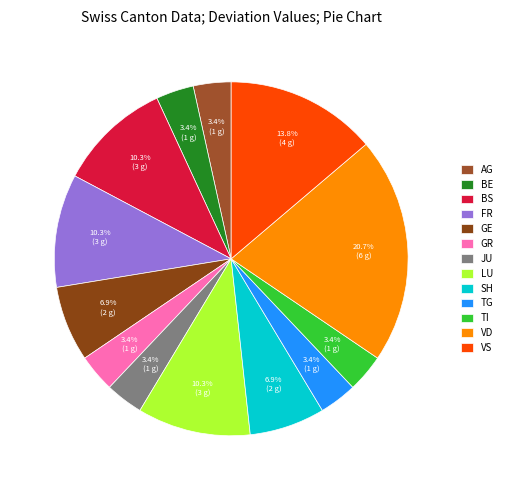

How many slices are in this pie chart?

13